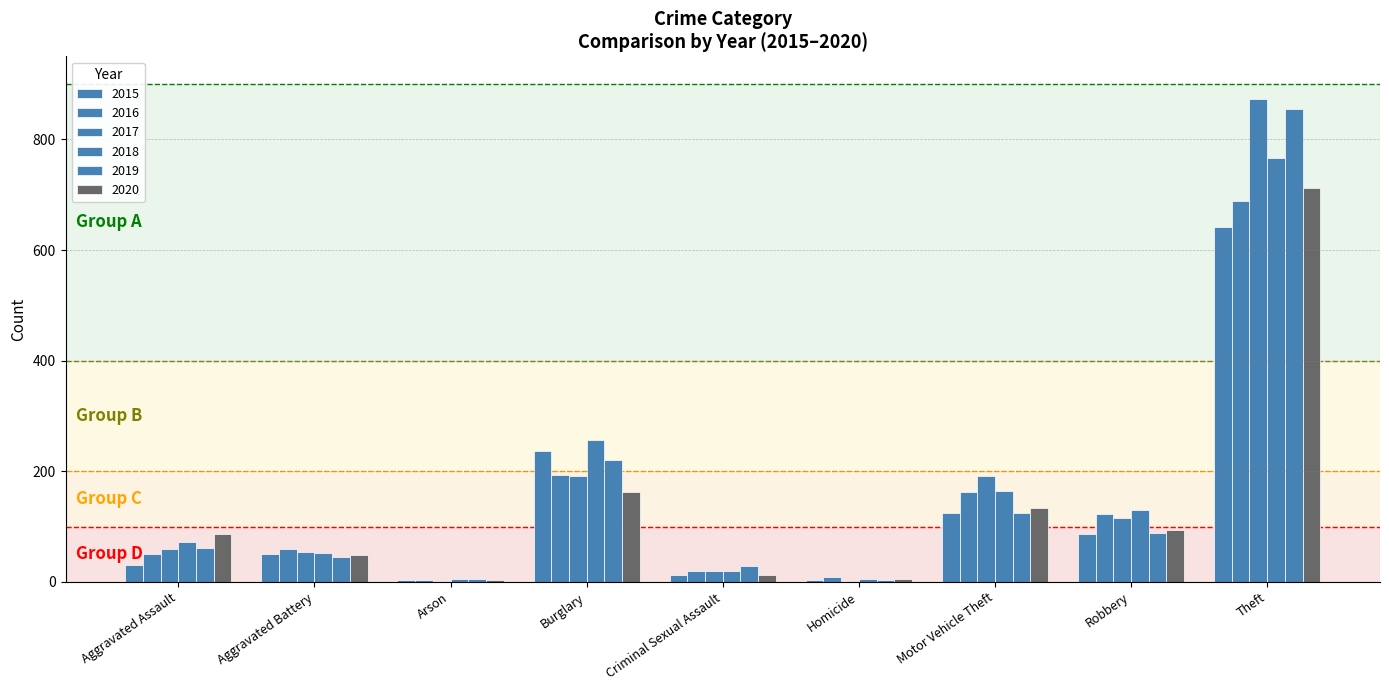

Reading right to left, extract all data points from this chart.

2015: Theft=641	Robbery=87	Motor Vehicle Theft=125	Homicide=4	Criminal Sexual Assault=13	Burglary=236	Arson=3	Aggravated Battery=50	Aggravated Assault=31
2016: Theft=689	Robbery=123	Motor Vehicle Theft=163	Homicide=8	Criminal Sexual Assault=20	Burglary=194	Arson=3	Aggravated Battery=60	Aggravated Assault=50
2017: Theft=873	Robbery=115	Motor Vehicle Theft=191	Homicide=2	Criminal Sexual Assault=19	Burglary=192	Arson=1	Aggravated Battery=54	Aggravated Assault=59
2018: Theft=767	Robbery=130	Motor Vehicle Theft=164	Homicide=5	Criminal Sexual Assault=20	Burglary=257	Arson=6	Aggravated Battery=52	Aggravated Assault=72
2019: Theft=855	Robbery=89	Motor Vehicle Theft=125	Homicide=3	Criminal Sexual Assault=29	Burglary=221	Arson=5	Aggravated Battery=45	Aggravated Assault=61
2020: Theft=713	Robbery=94	Motor Vehicle Theft=134	Homicide=6	Criminal Sexual Assault=12	Burglary=163	Arson=4	Aggravated Battery=48	Aggravated Assault=87